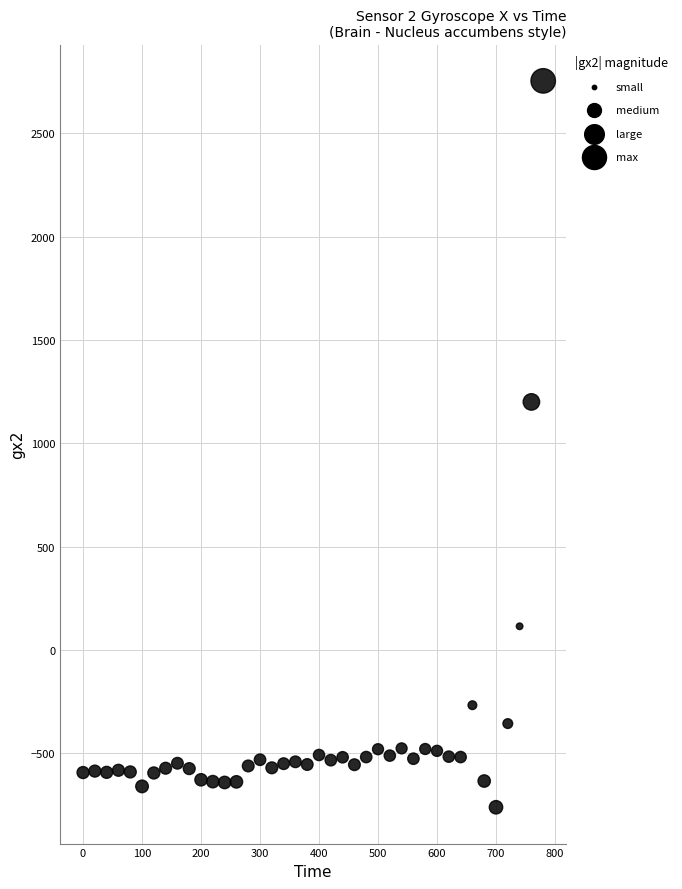

What Y value in the scatter plot is closest to 996?

1200